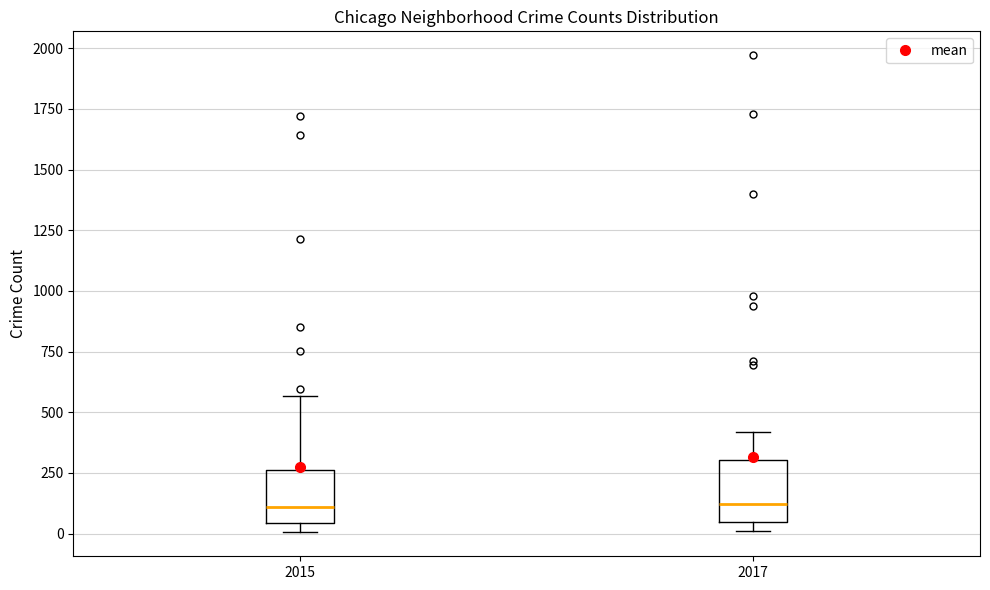

Reading left to right, read every box against the y-axis: the position of its median line, the range the box covers, and the ends of its whiskers. The values are not printed on the chart, so give them approximately, as read against the axis.

2015: median 100, box 50 to 250, whiskers 0 to 550
2017: median 100, box 50 to 300, whiskers 0 to 400